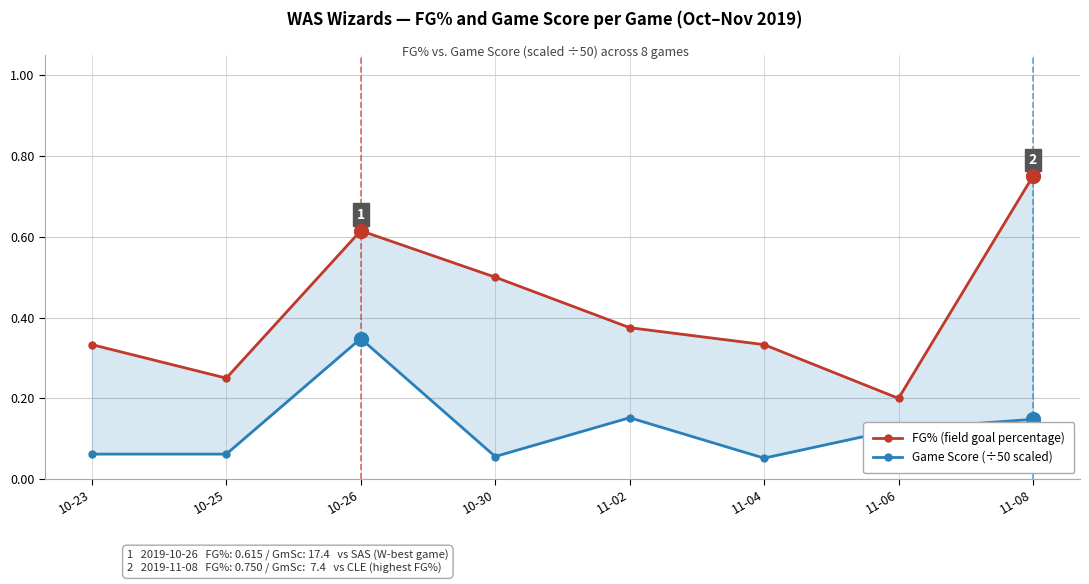

What is the sum of all Game Score (÷50 scaled) values?

1.0